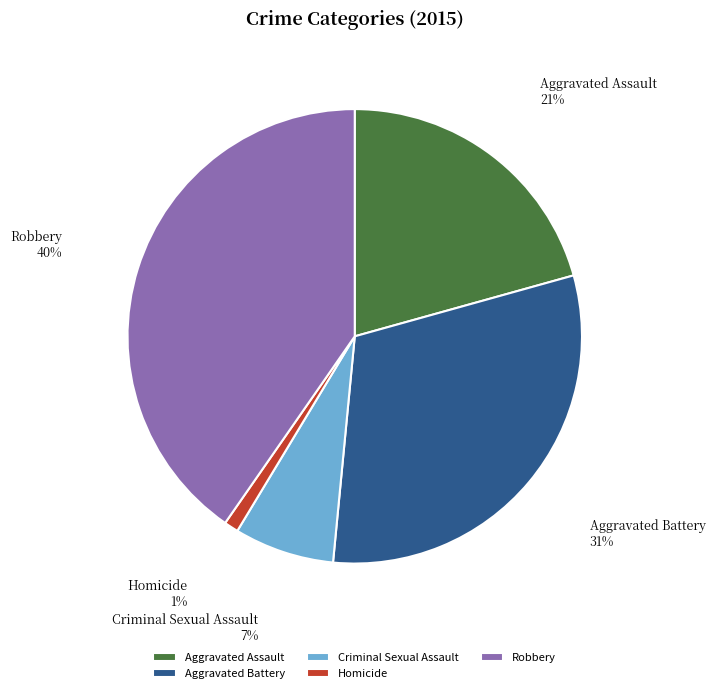

To the nearest percent, what is the difference between the largest and smallest slice percentages?

39%